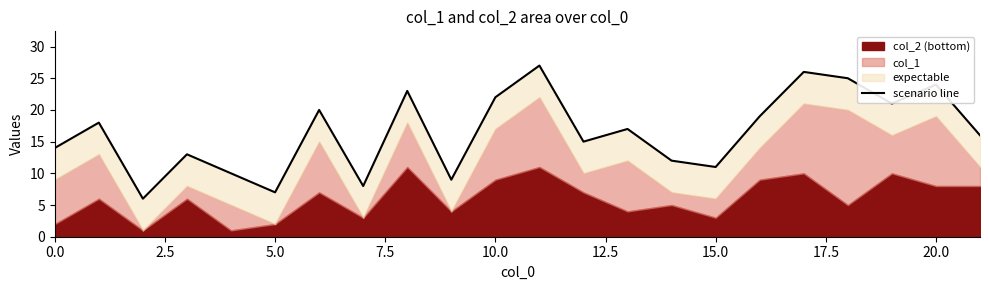

What is the sum of all values?

363